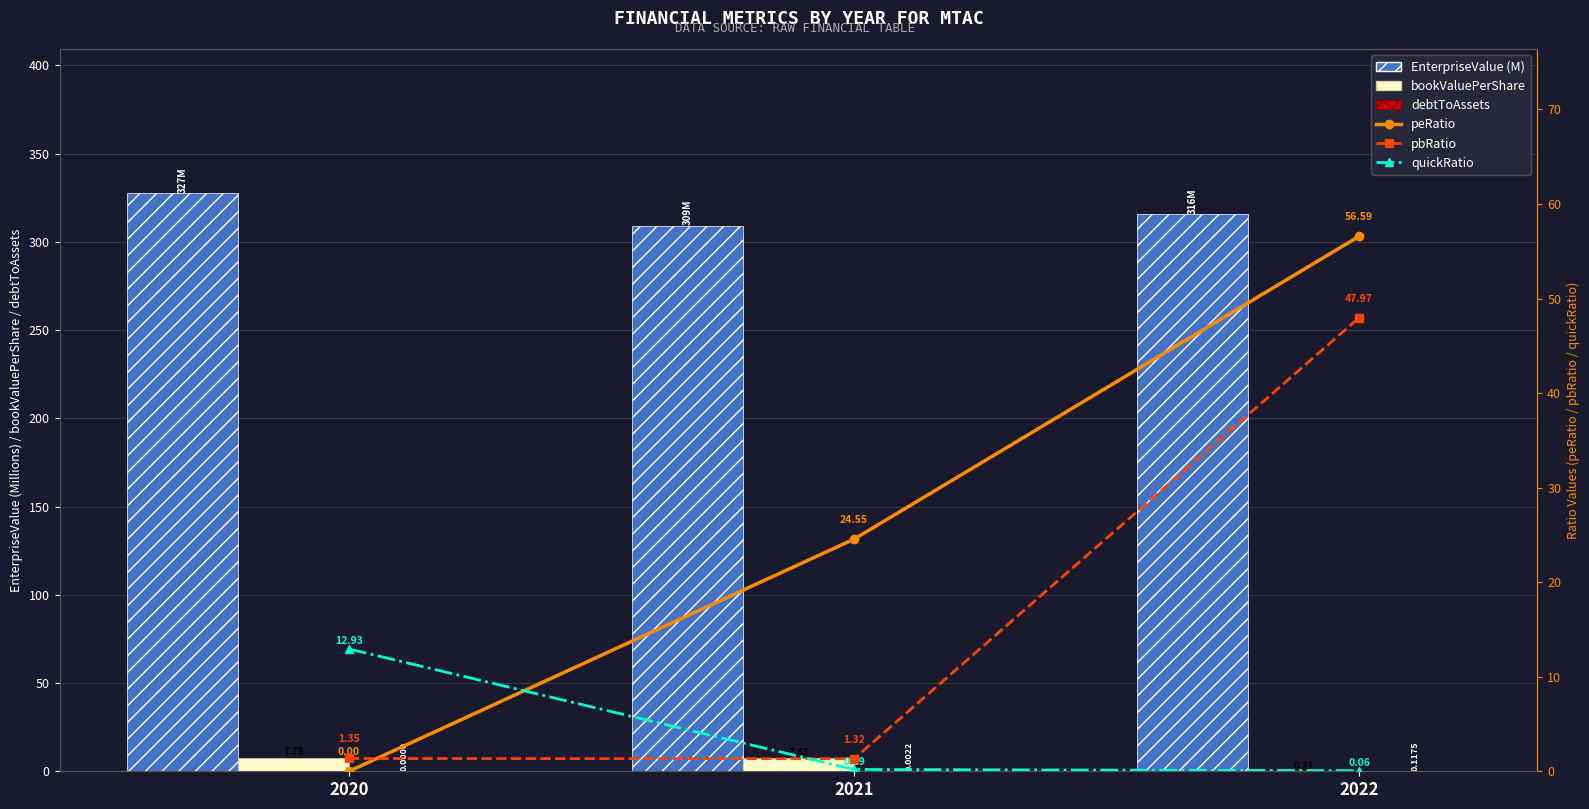

True or false: bookValuePerShare has a value of 4.3 at 2021.

False